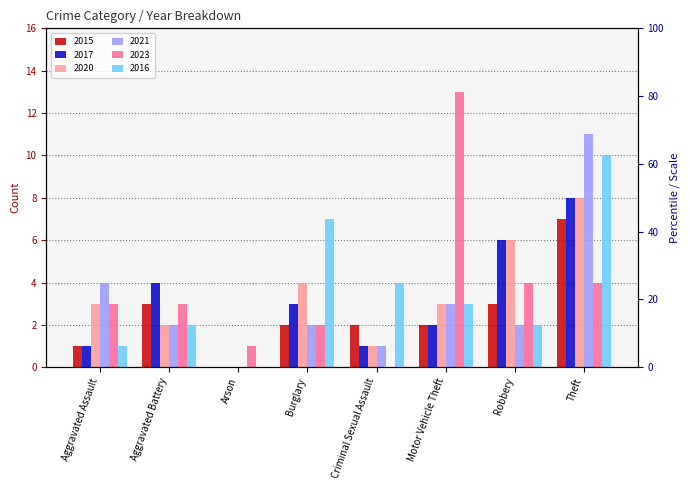

What is the difference between the second highest and second lowest values in the 2020 series?

5